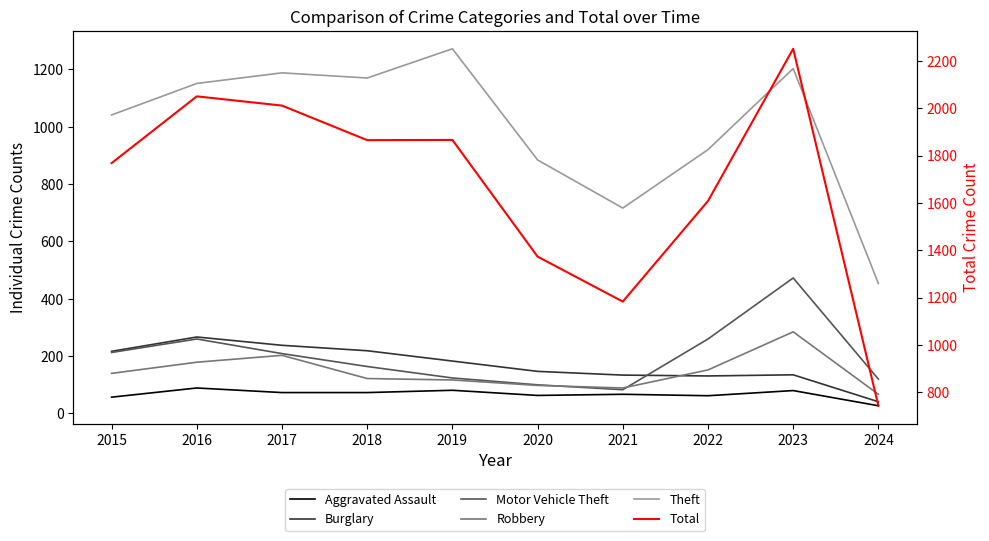

At which category does Total reach its first local peak?

2016